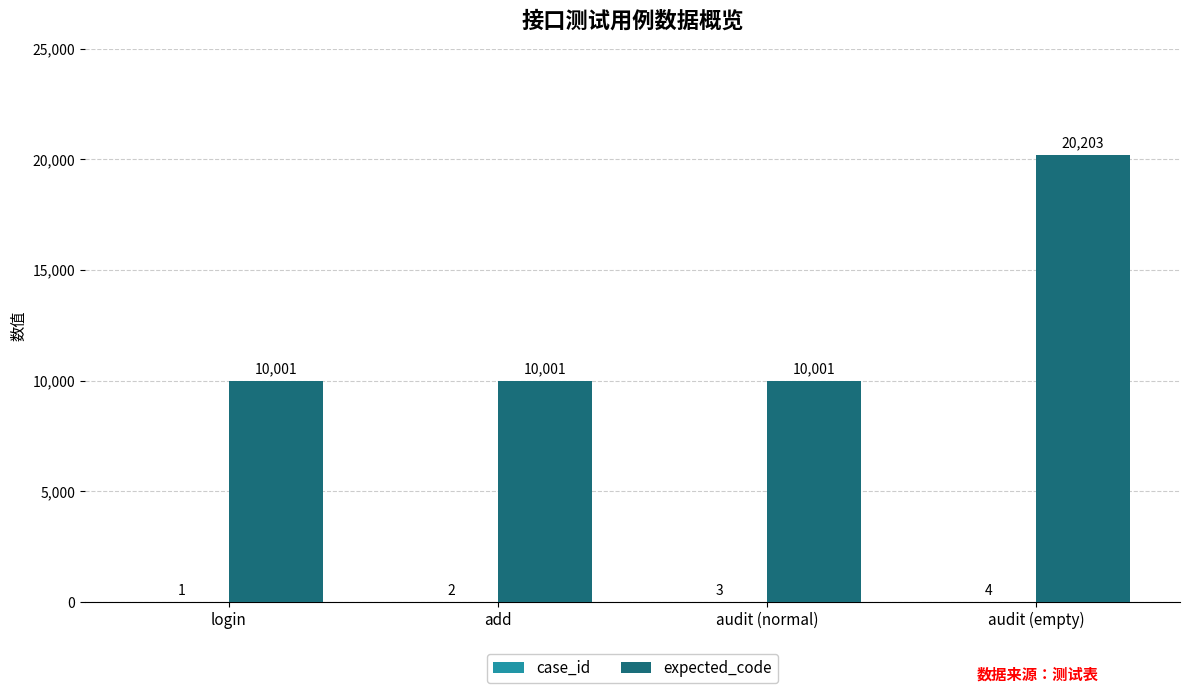

What is the sum of all expected_code values?

50206